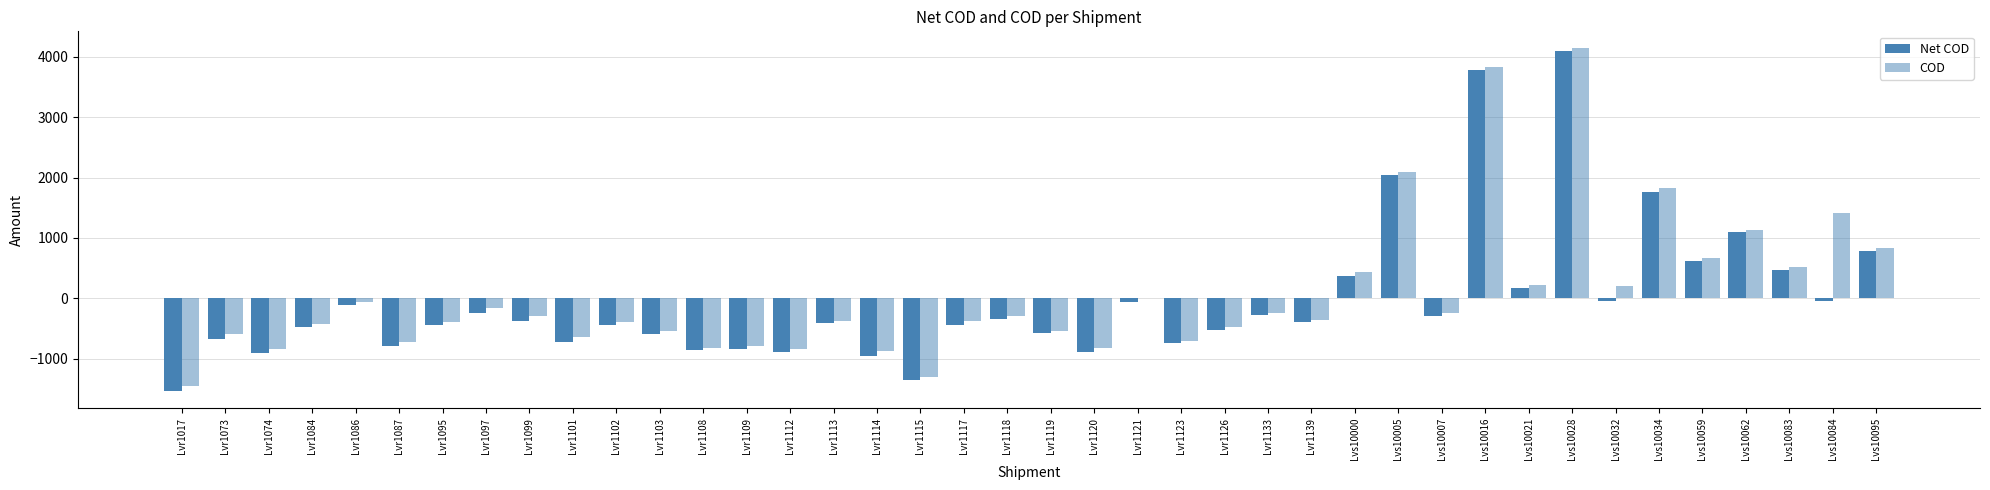

Reading left to right, list all the values displayed in this chart.

Net COD: Lvr1017=-1540	Lvr1073=-670	Lvr1074=-910	Lvr1084=-470	Lvr1086=-110	Lvr1087=-795	Lvr1095=-450	Lvr1097=-250	Lvr1099=-385	Lvr1101=-720	Lvr1102=-440	Lvr1103=-600	Lvr1108=-860	Lvr1109=-845	Lvr1112=-890	Lvr1113=-410	Lvr1114=-950	Lvr1115=-1350	Lvr1117=-450	Lvr1118=-340	Lvr1119=-580	Lvr1120=-900	Lvr1121=-60	Lvr1123=-750	Lvr1126=-520	Lvr1133=-280	Lvr1139=-400	Lvs10000=370	Lvs10005=2050	Lvs10007=-290	Lvs10016=3780	Lvs10021=165	Lvs10028=4100	Lvs10032=-40	Lvs10034=1760	Lvs10059=610	Lvs10062=1090	Lvs10083=470	Lvs10084=-40	Lvs10095=790
COD: Lvr1017=-1460	Lvr1073=-590	Lvr1074=-850	Lvr1084=-430	Lvr1086=-70	Lvr1087=-725	Lvr1095=-400	Lvr1097=-170	Lvr1099=-300	Lvr1101=-640	Lvr1102=-400	Lvr1103=-550	Lvr1108=-820	Lvr1109=-795	Lvr1112=-850	Lvr1113=-370	Lvr1114=-880	Lvr1115=-1300	Lvr1117=-370	Lvr1118=-300	Lvr1119=-540	Lvr1120=-820	Lvr1121=0	Lvr1123=-710	Lvr1126=-480	Lvr1133=-240	Lvr1139=-360	Lvs10000=430	Lvs10005=2090	Lvs10007=-250	Lvs10016=3840	Lvs10021=225	Lvs10028=4140	Lvs10032=200	Lvs10034=1820	Lvs10059=670	Lvs10062=1130	Lvs10083=510	Lvs10084=1420	Lvs10095=830